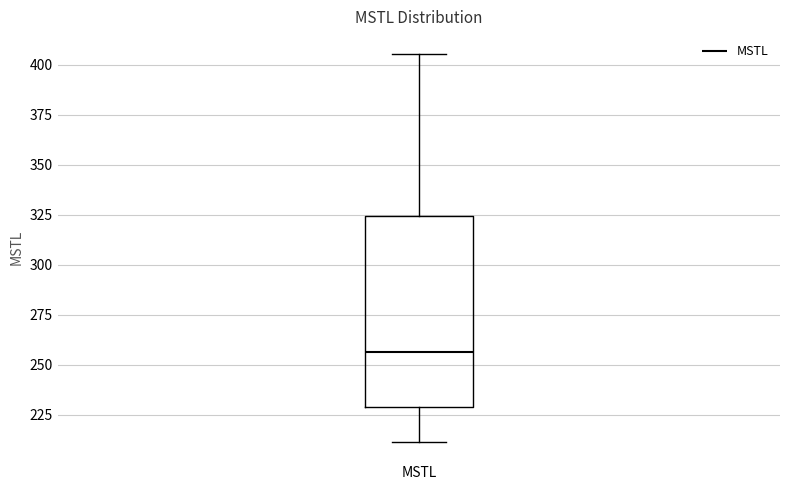

Read this box plot against the y-axis: the position of the median line, the range covered by the box, and the ends of both whiskers. The values are not printed on the chart, so give them approximately, as read against the axis.

median 255, box 230 to 325, whiskers 210 to 405